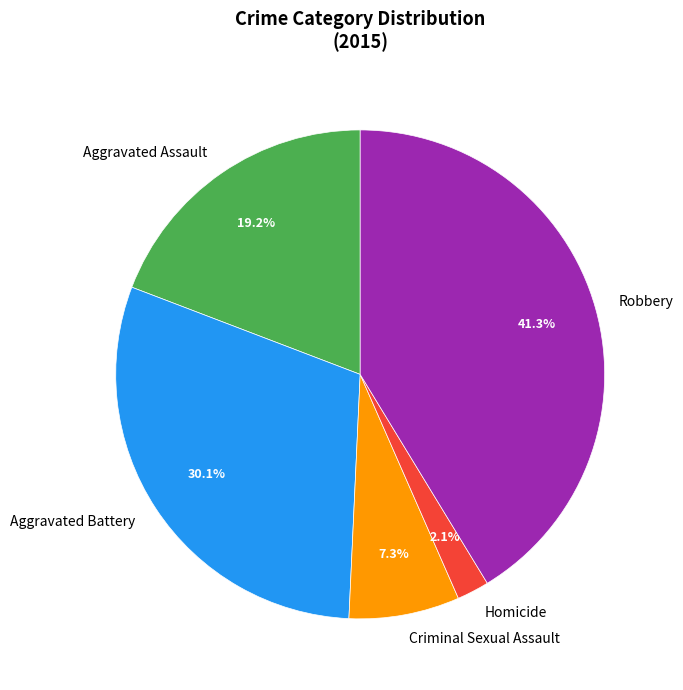

Is it true that Aggravated Battery is 39% of the pie?

False